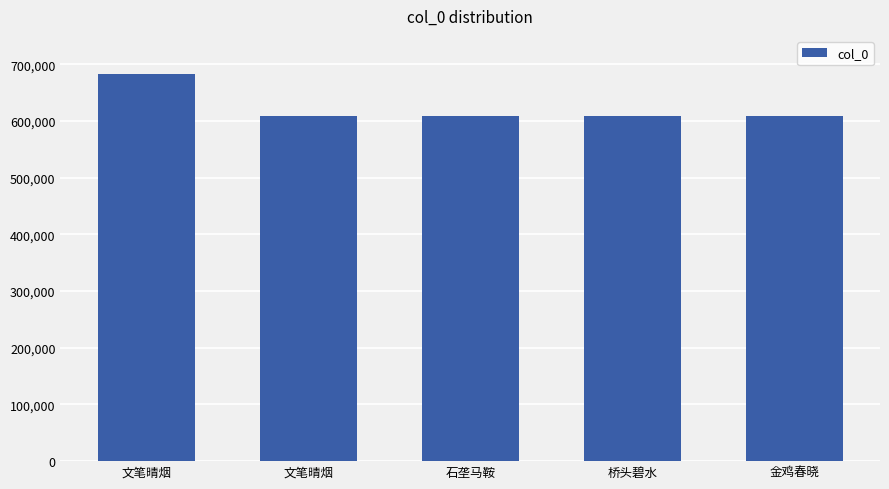

Reading left to right, what are all the values shown in this chart?

文笔晴烟=682576	文笔晴烟=608376	石垄马鞍=608378	桥头碧水=608379	金鸡春晓=608377